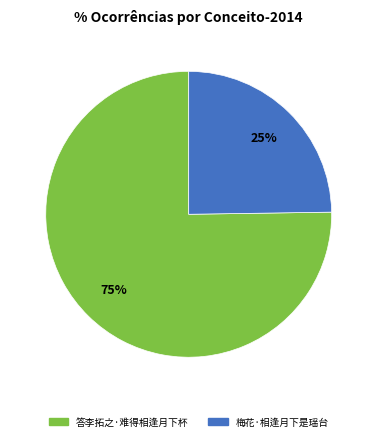

Count the number of slices in the pie.

2